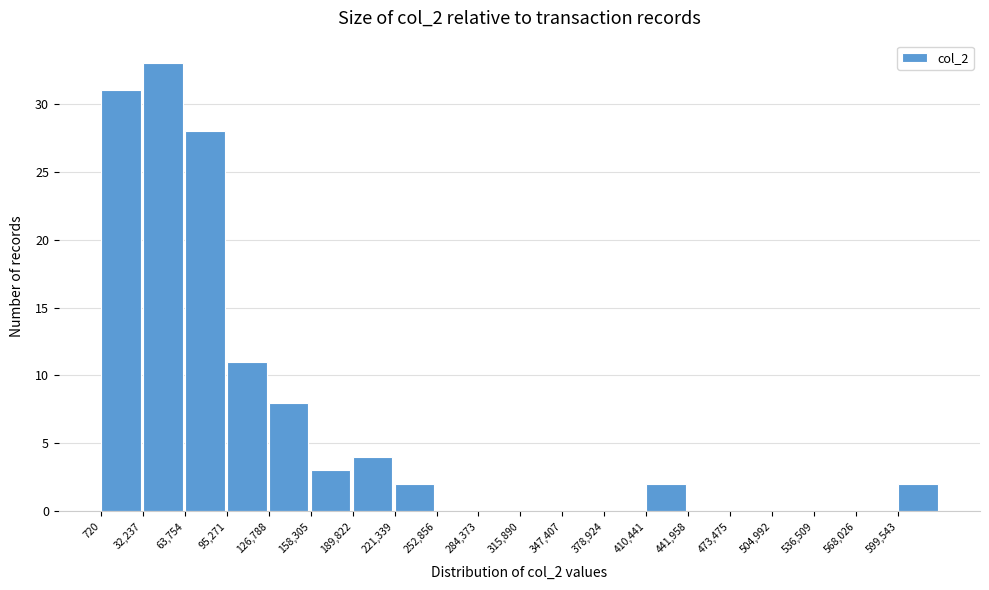

Reading left to right, transcribe this chart: for each bar, give the range it covers on the x-axis and its height. Neither the bar edges nor the heights are printed on the chart, so give them approximately, as read against the axes.

0 to 30000: 31
30000 to 65000: 33
65000 to 95000: 28
95000 to 125000: 11
125000 to 160000: 8
160000 to 190000: 3
190000 to 220000: 4
220000 to 255000: 2
255000 to 285000: 0
285000 to 315000: 0
315000 to 345000: 0
345000 to 380000: 0
380000 to 410000: 0
410000 to 440000: 2
440000 to 475000: 0
475000 to 505000: 0
505000 to 535000: 0
535000 to 570000: 0
570000 to 600000: 0
600000 to 630000: 2